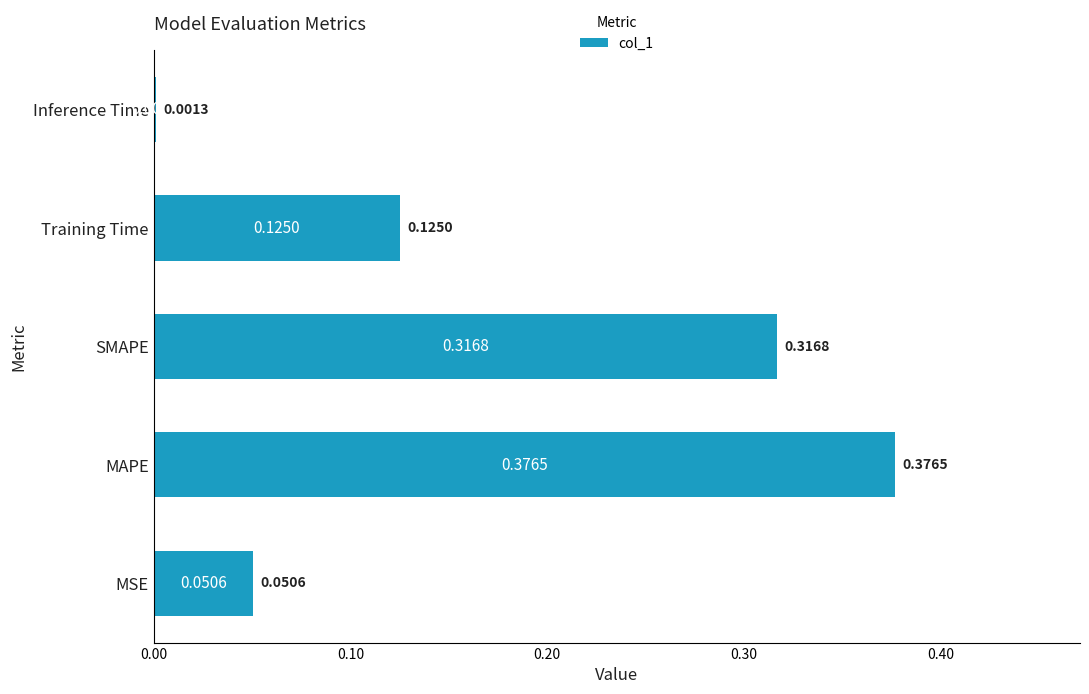

Where is the data nearest to the value 0?

Inference Time